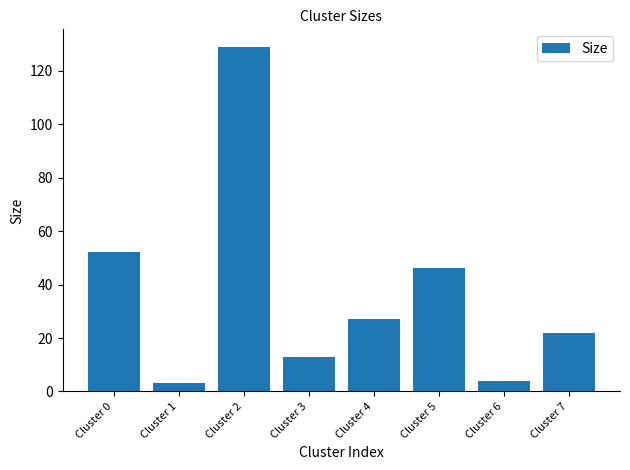

Count the number of categories in the chart.

8